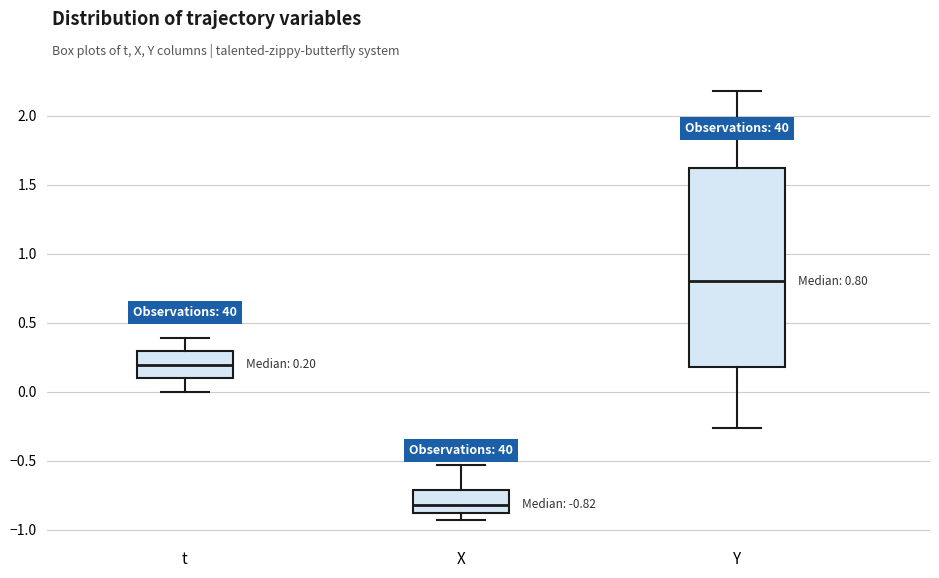

Comparing the boxes themselves (not the whiskers), which one is the tallest?

Y